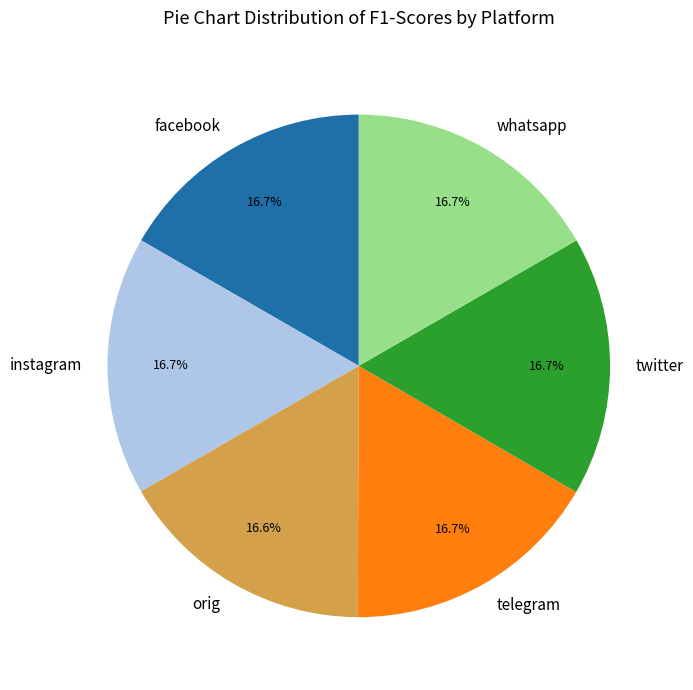

Is whatsapp the majority of the pie?

No